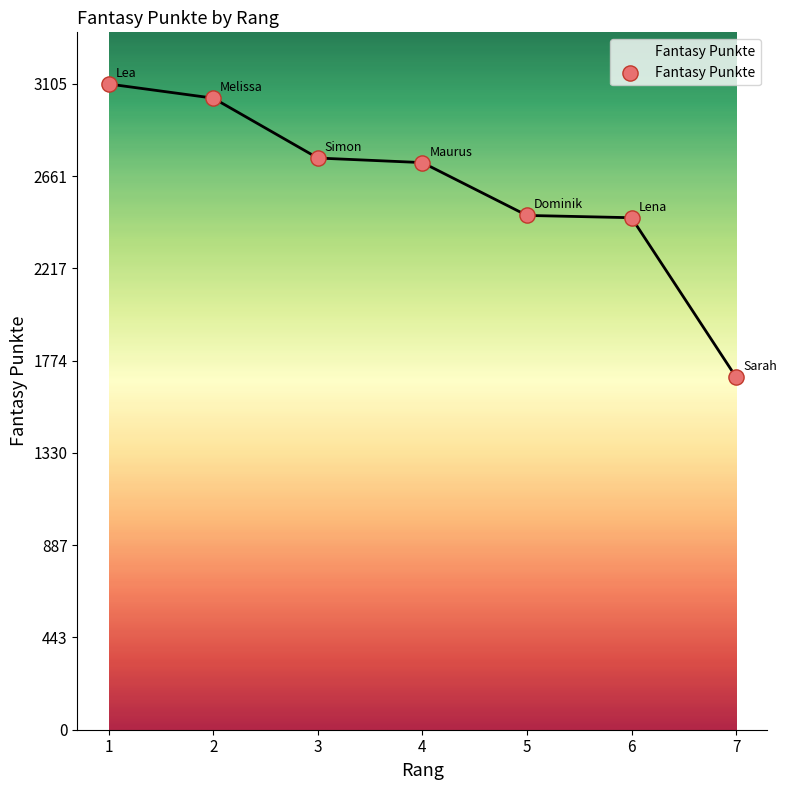

Which has a higher value, 4 or 2?

2